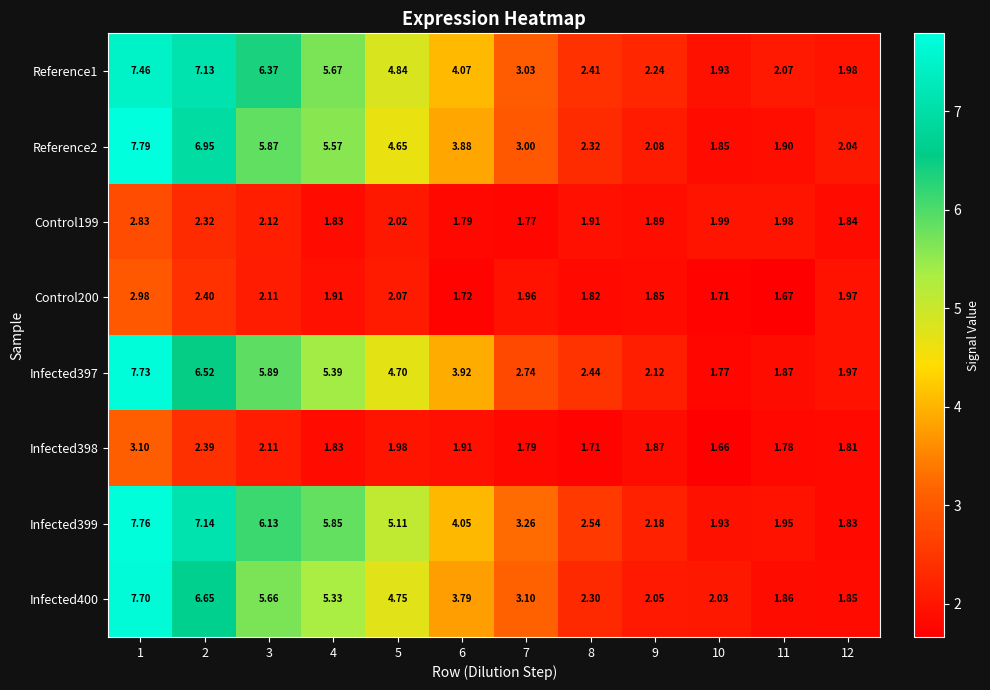

Is the value of Reference1 at 11 greater than the value of Infected398 at 2?

No